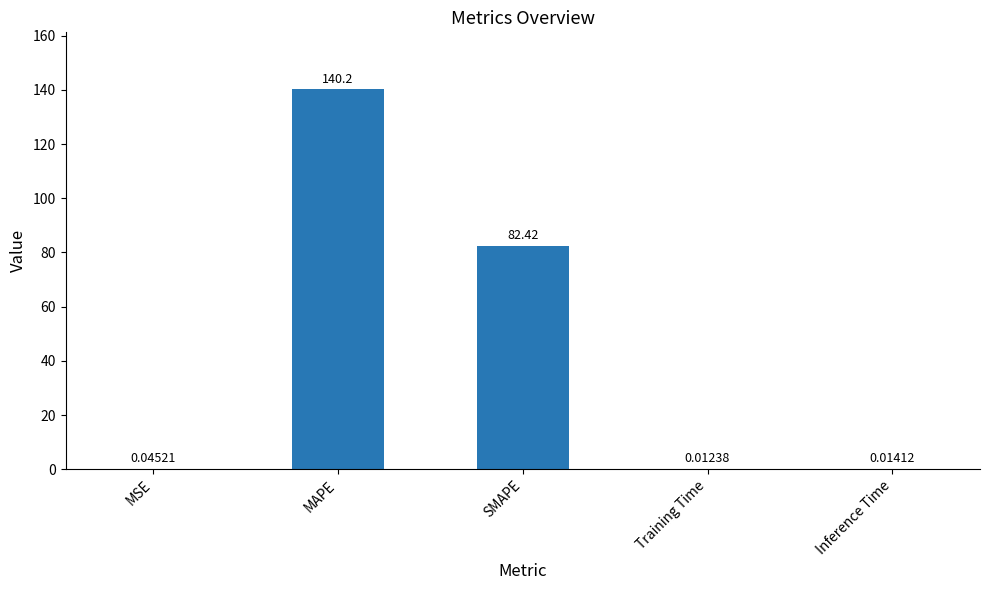

Which has a higher value, SMAPE or Inference Time?

SMAPE